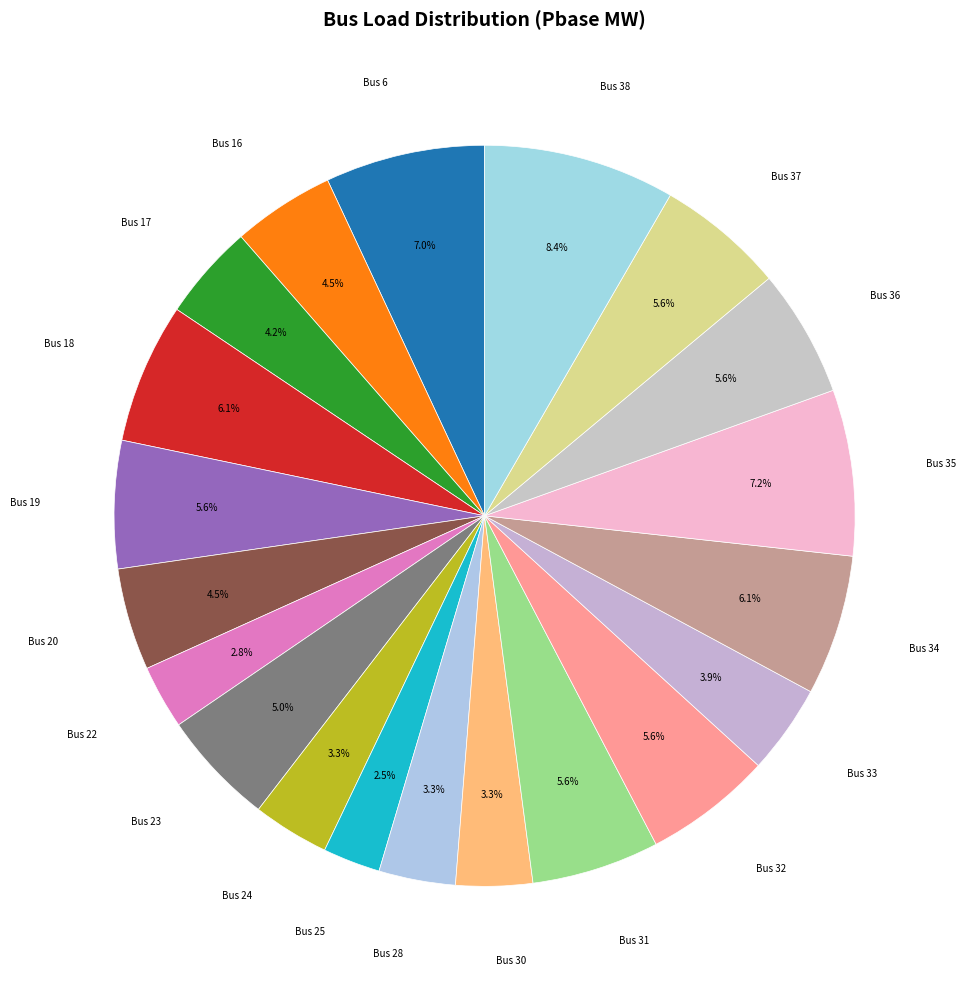

How many segments does this pie chart have?

20